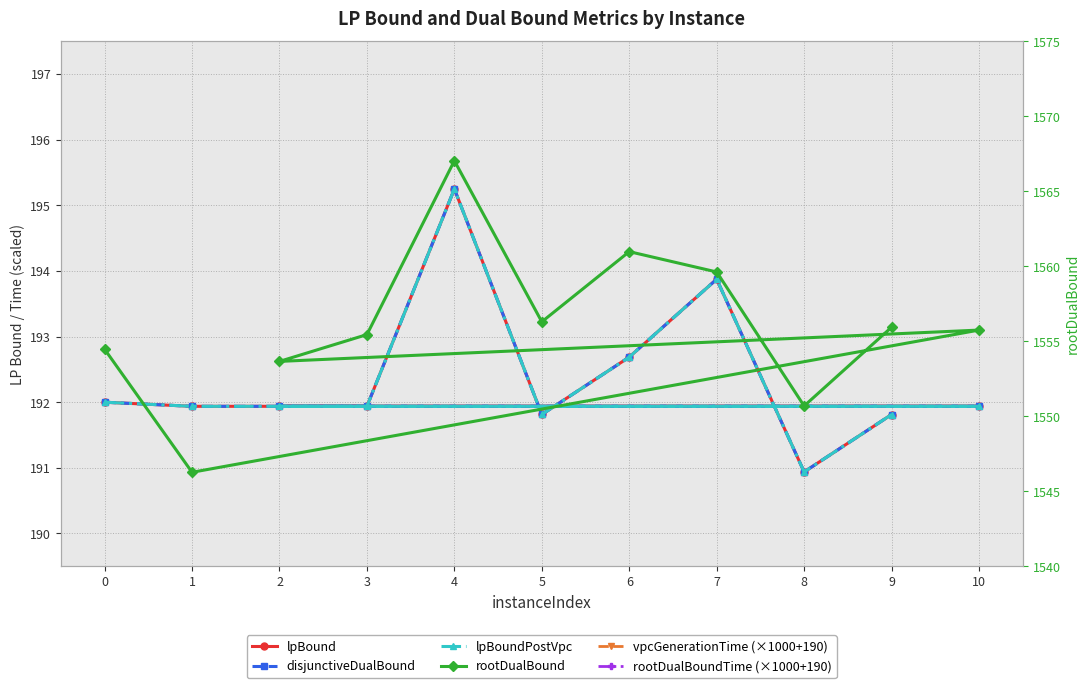

How many lines are shown in the chart?

6